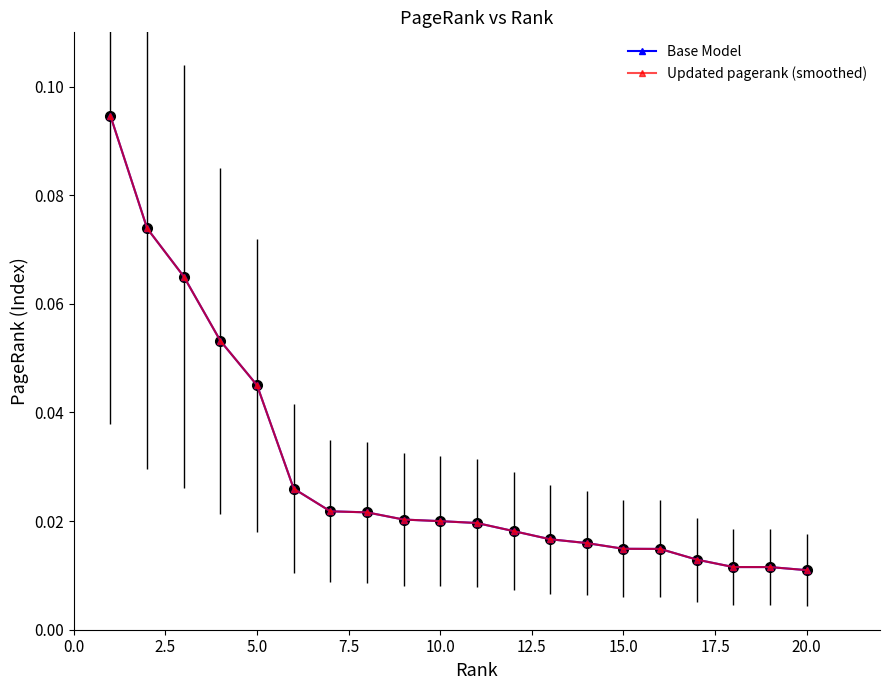

Is this an area chart (filled region under the line)?

No